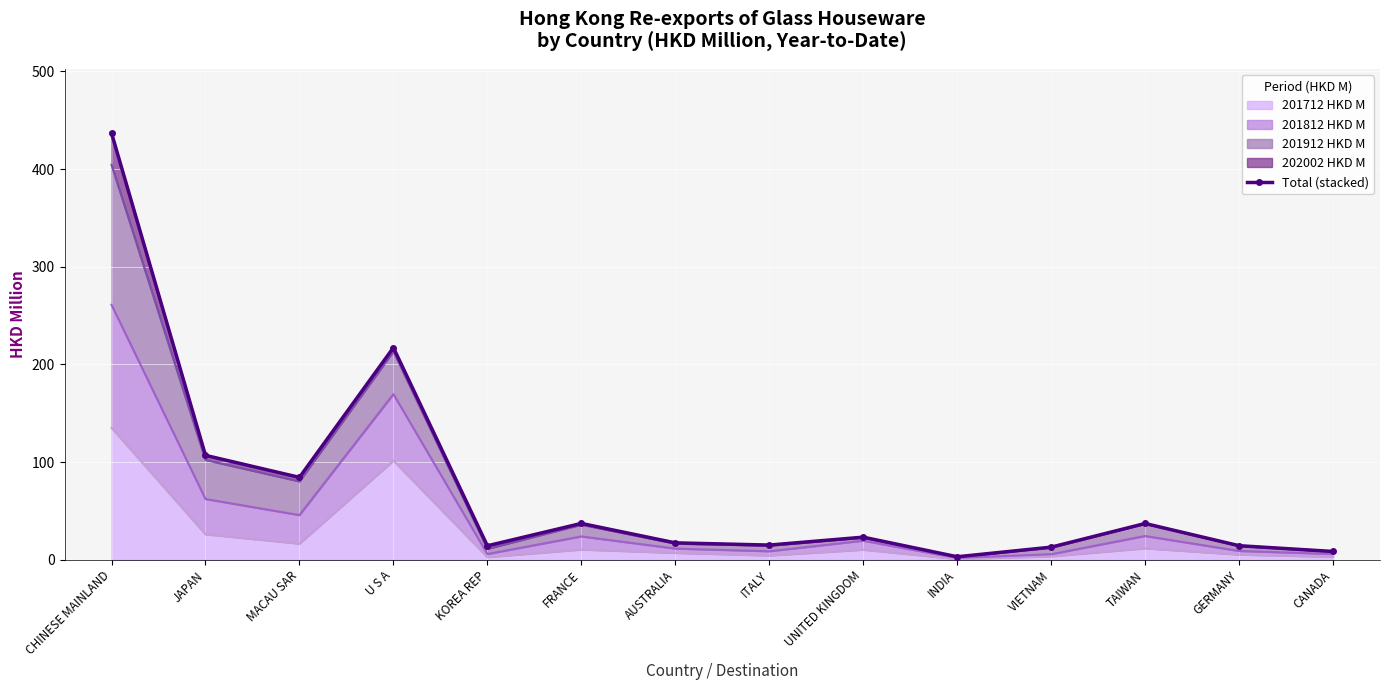

At which category does the chart reach its peak across all series?

CHINESE MAINLAND